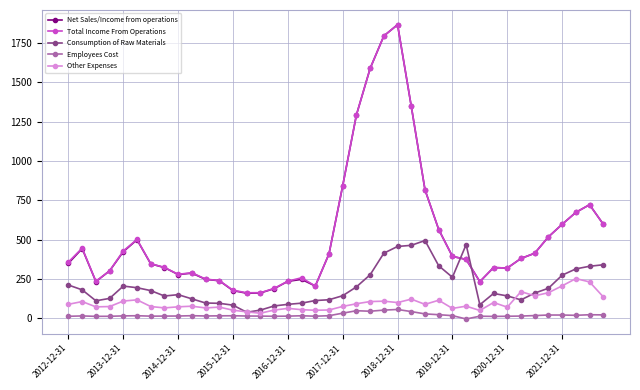

What is the value of the Net Sales/Income from operations point at the 33rd from the left?

319.6